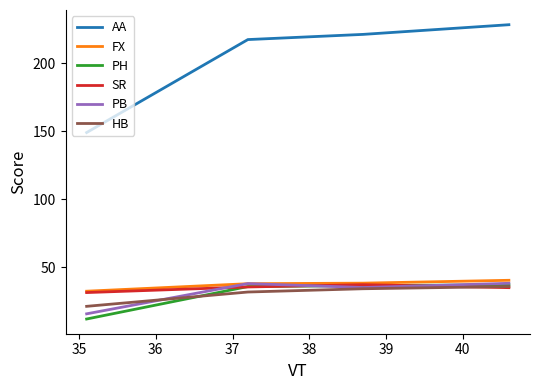

Which series has the largest range (max minus min)?

AA